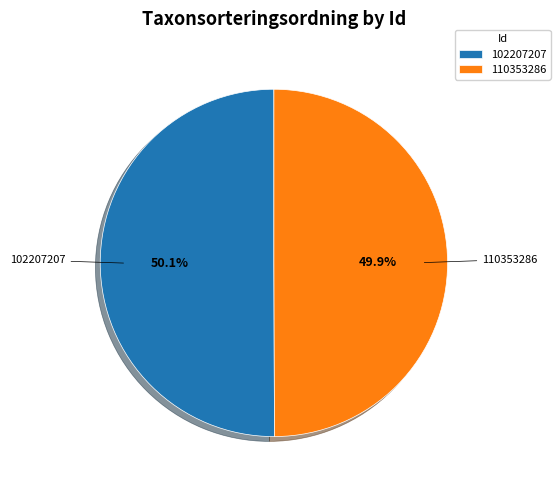

The 110353286 slice represents 50% of the pie. True or false?

True